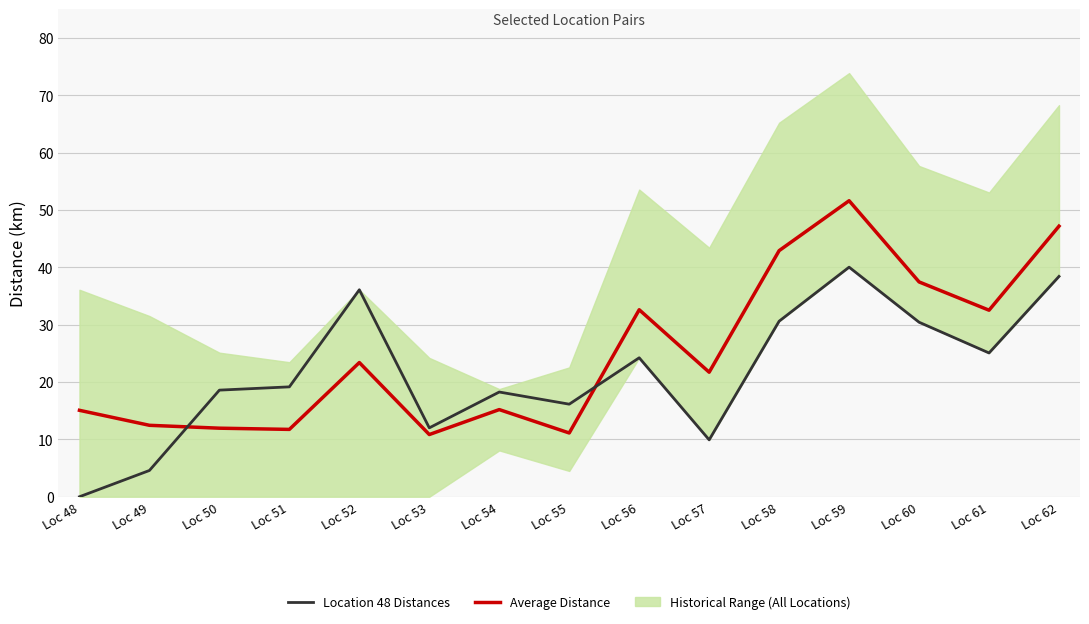

Which label corresponds to the largest value in the chart?

Loc 59